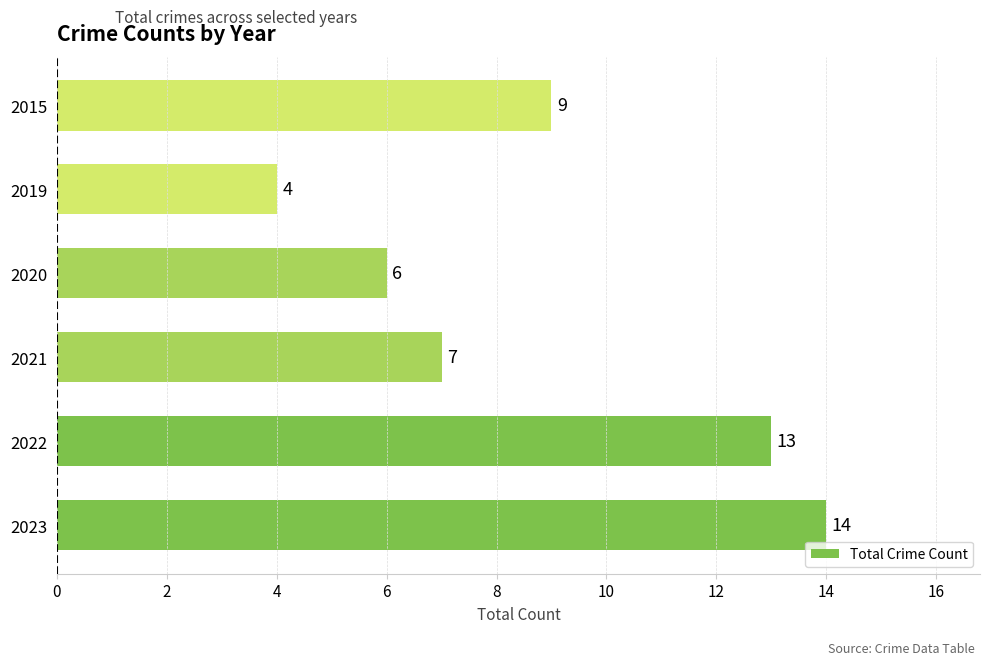

Reading top to bottom, extract all data points from this chart.

2015=9	2019=4	2020=6	2021=7	2022=13	2023=14